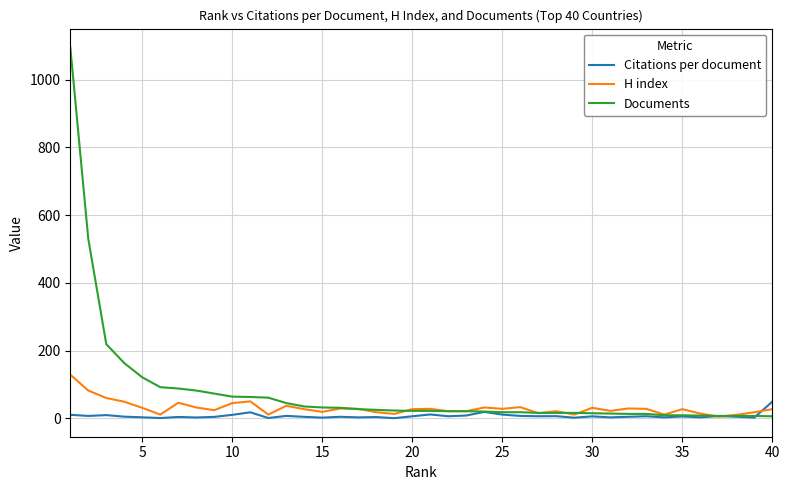

Does the chart have visible grid lines?

Yes